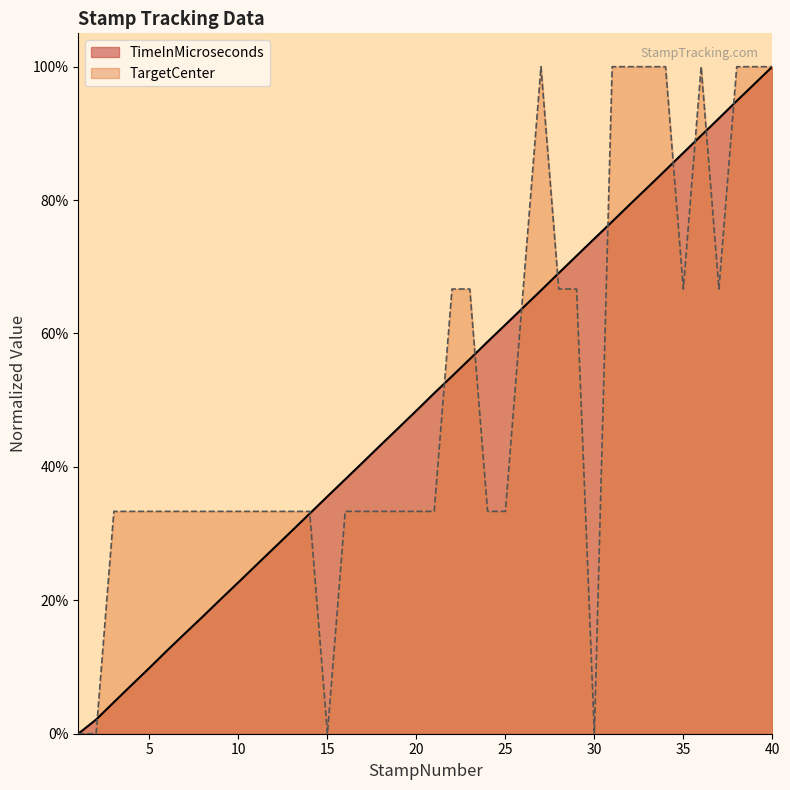

Which series has the largest range (max minus min)?

TimeInMicroseconds